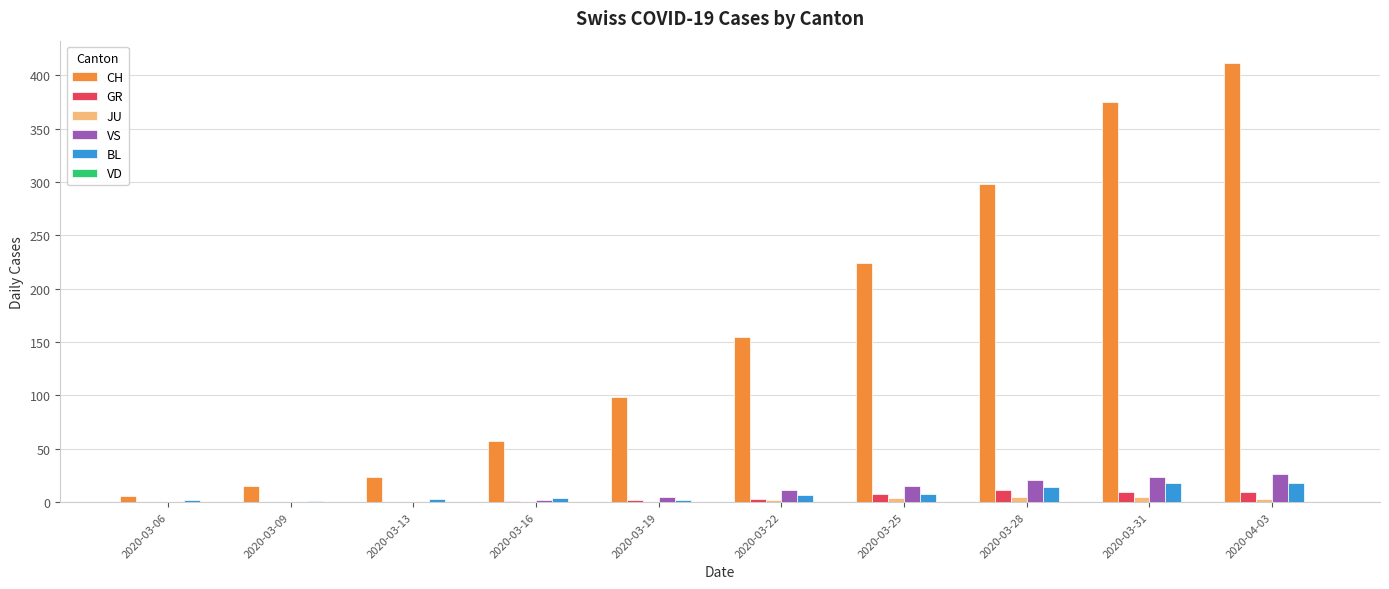

Where is CH nearest to the value 209?

2020-03-25